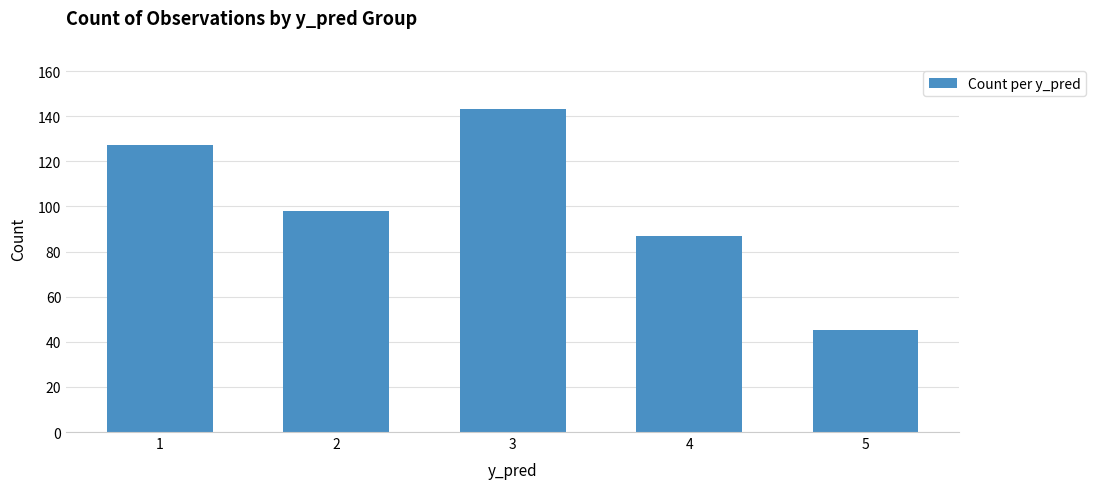

Reading left to right, what are all the values shown in this chart?

127	98	143	87	45